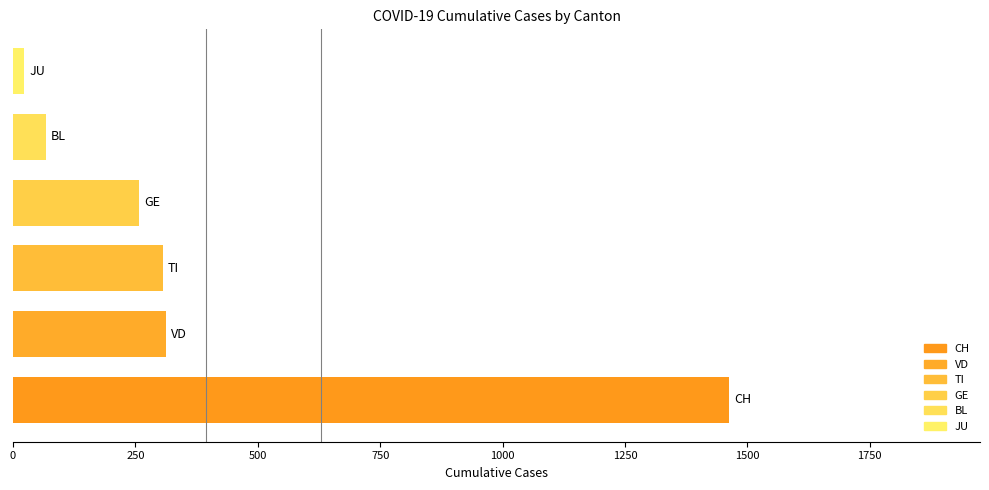

What is the greatest value displayed?

1463